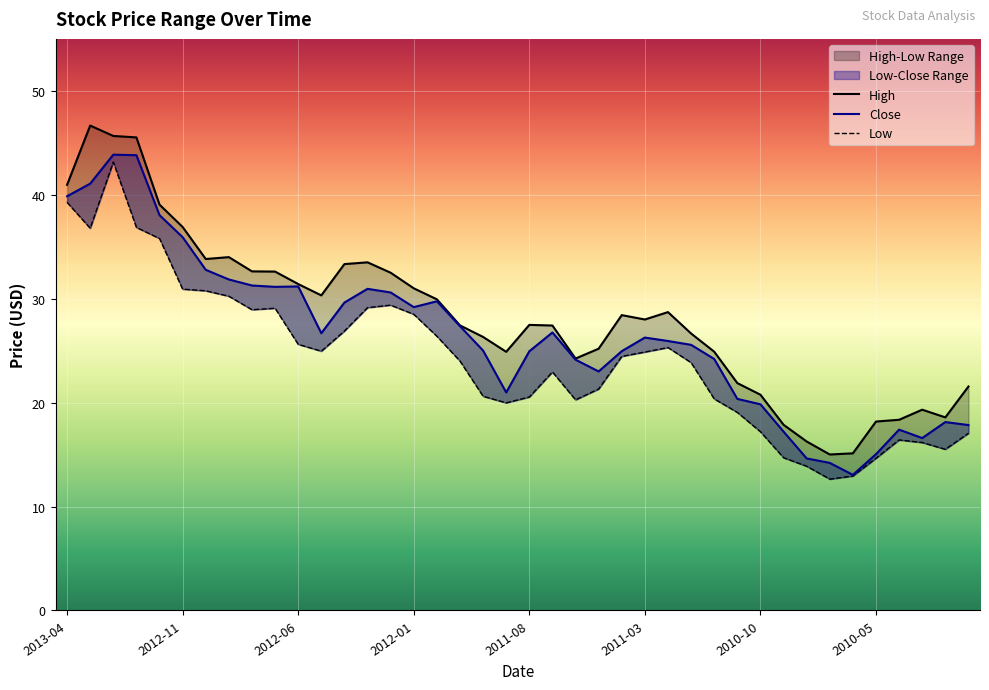

True or false: Low has more than 1 interior local peaks.

True